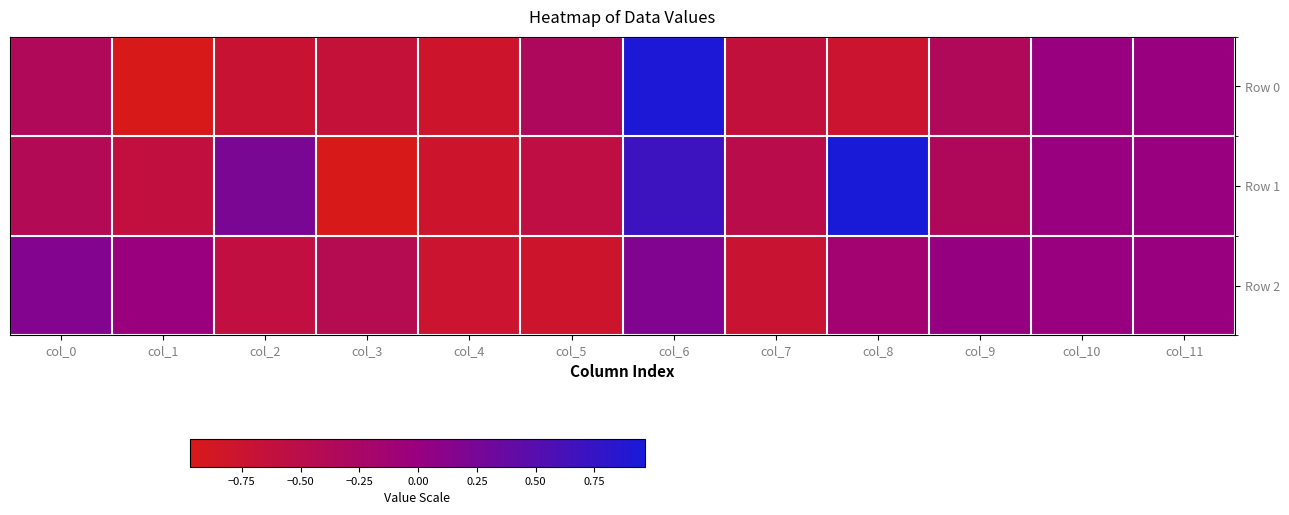

Which has a higher value, col_3 or col_10?

col_10